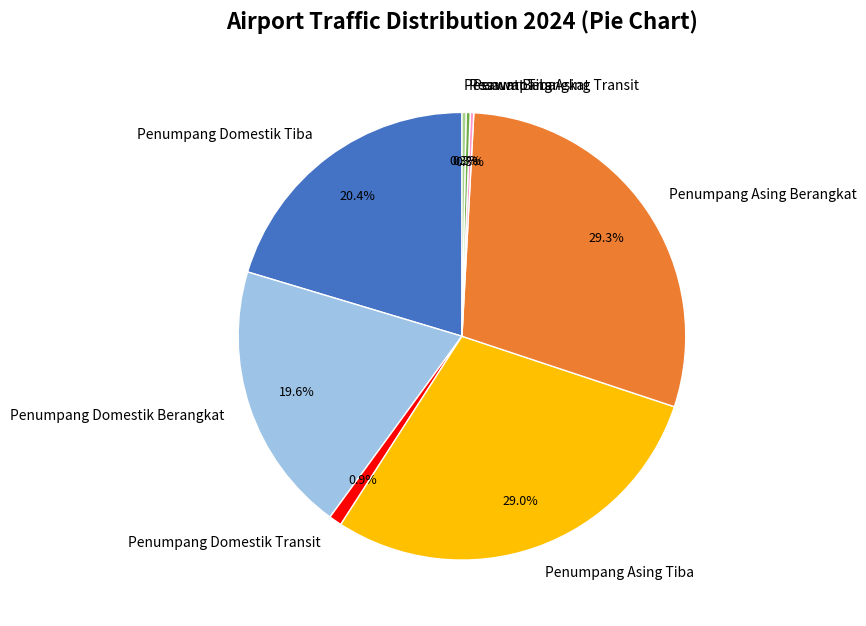

To the nearest percent, what portion does Penumpang Domestik Transit represent?

1%